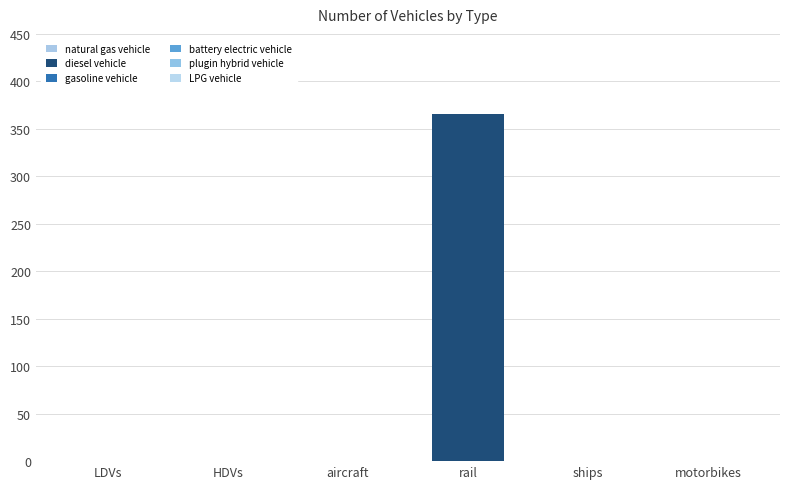

Count the number of categories in the chart.

6